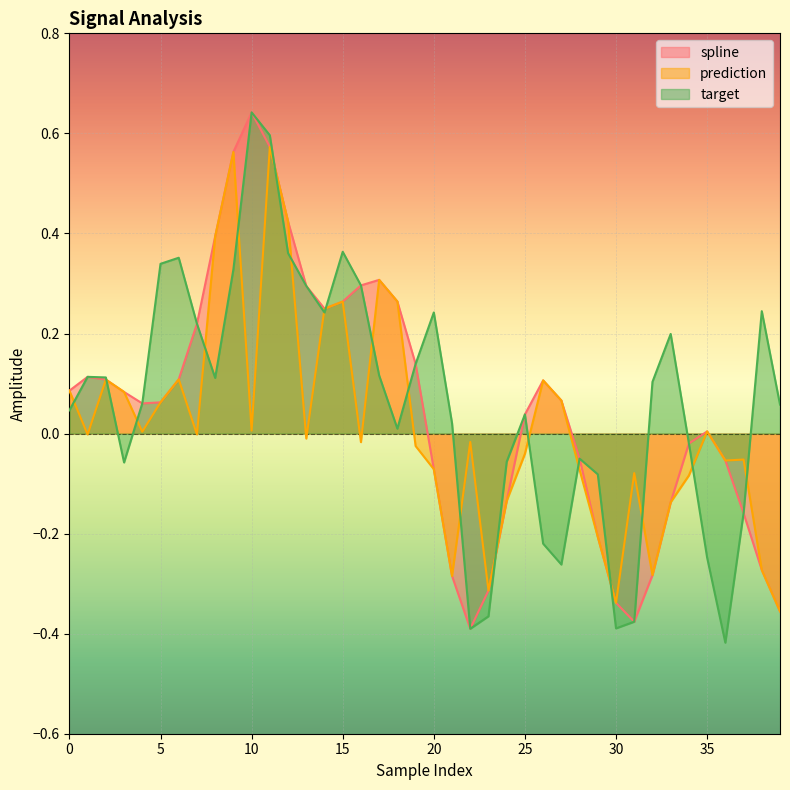

What is the difference between the highest and lowest values at 37?

0.1